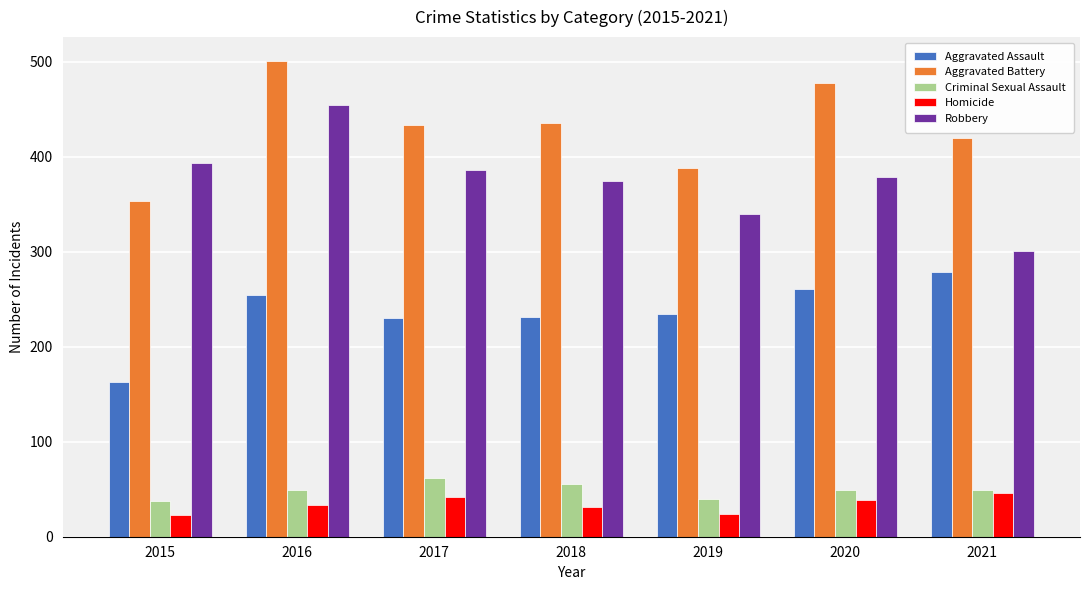

What is the maximum value shown in the chart?

501